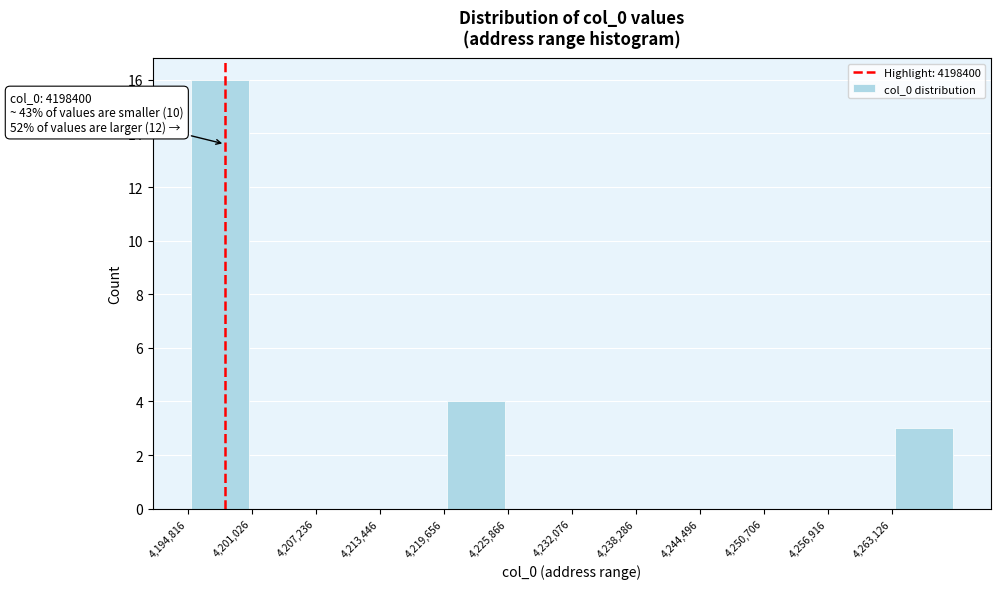

Which range on the x-axis has the tallest bar?

4195000 to 4201000